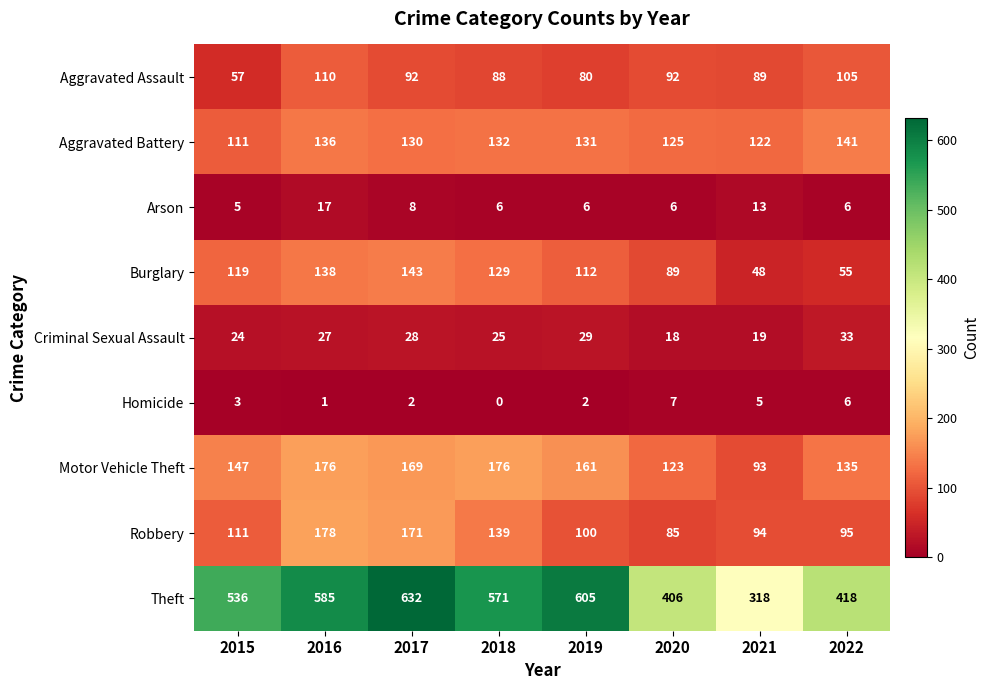

The value of Robbery at 2021 is 94. True or false?

True